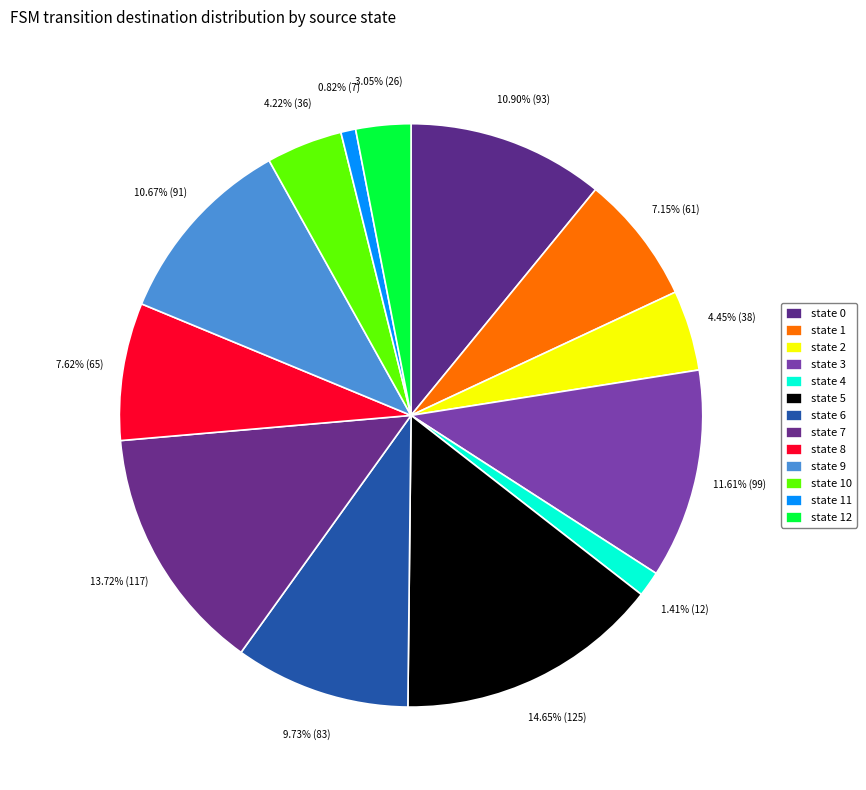

To the nearest percent, what is the difference between the largest and smallest slice percentages?

14%